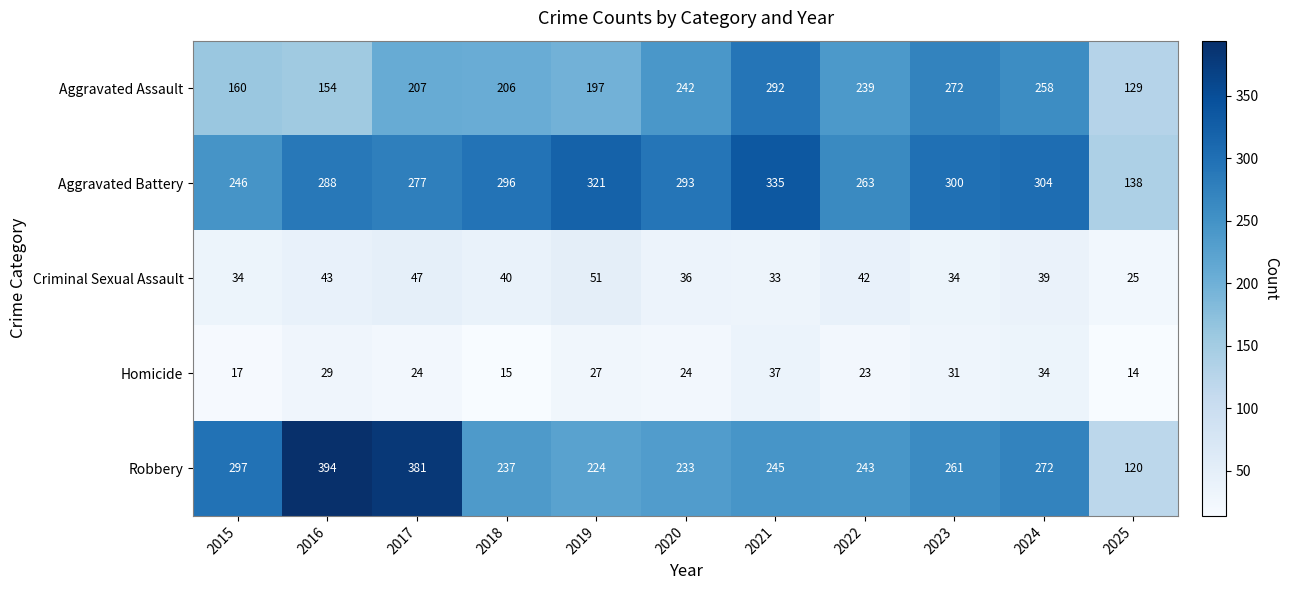

What is the difference between the second highest and minimum values in the Criminal Sexual Assault series?

22